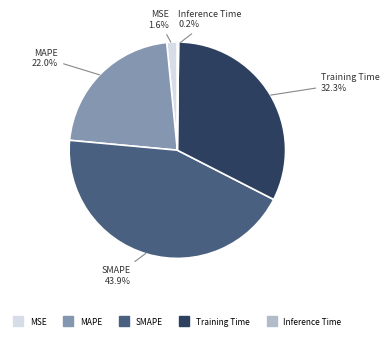

What is the largest slice in the pie chart?

SMAPE